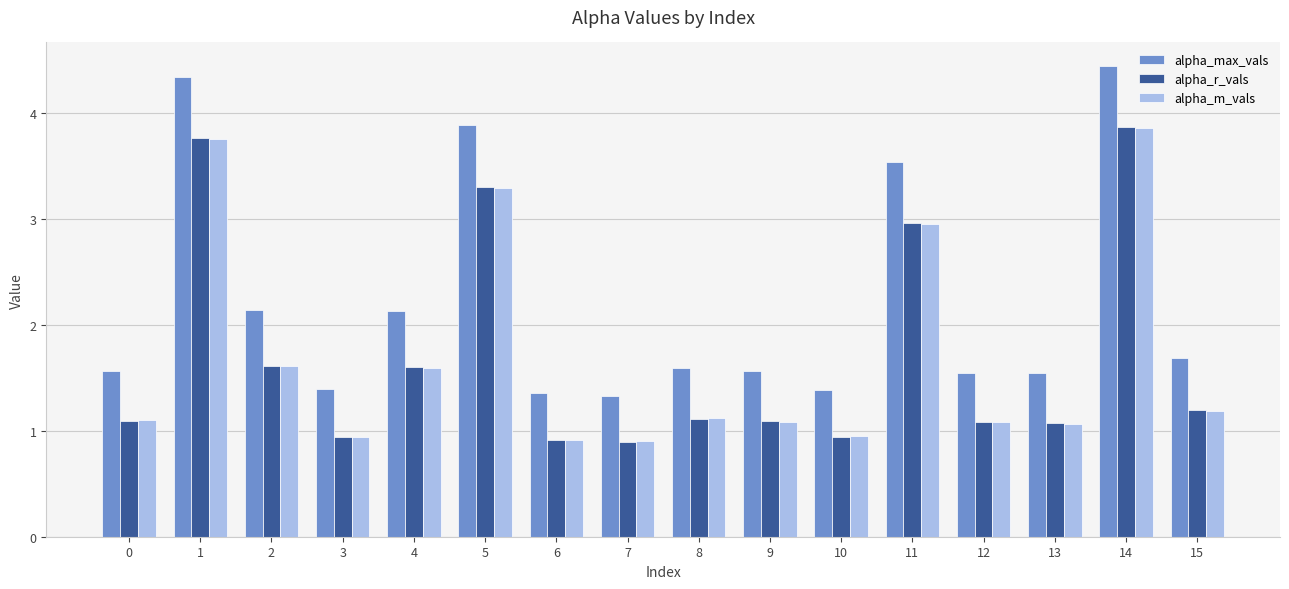

What is the difference between the second highest and minimum values in the alpha_max_vals series?

3.0